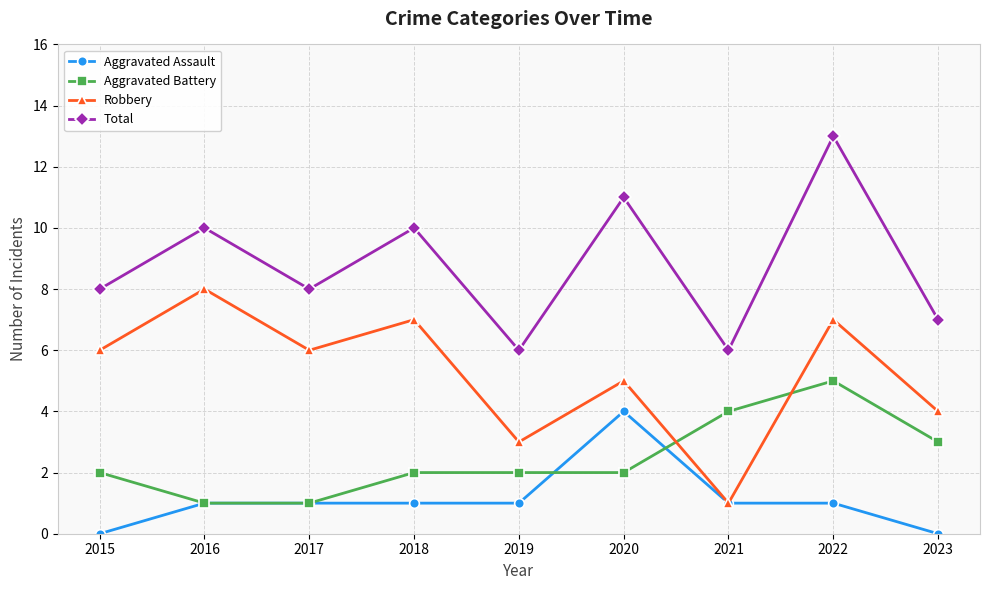

List the series in order of their overall mean, lowest first.

Aggravated Assault, Aggravated Battery, Robbery, Total